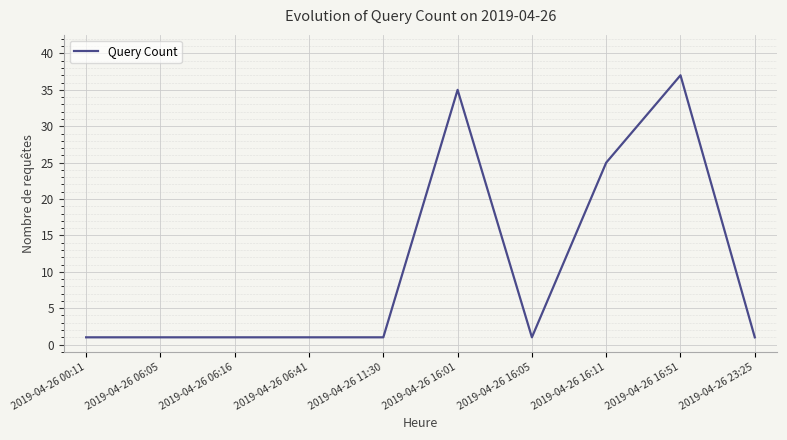

Is it true that the value at 2019-04-26 00:11 is 1?

True